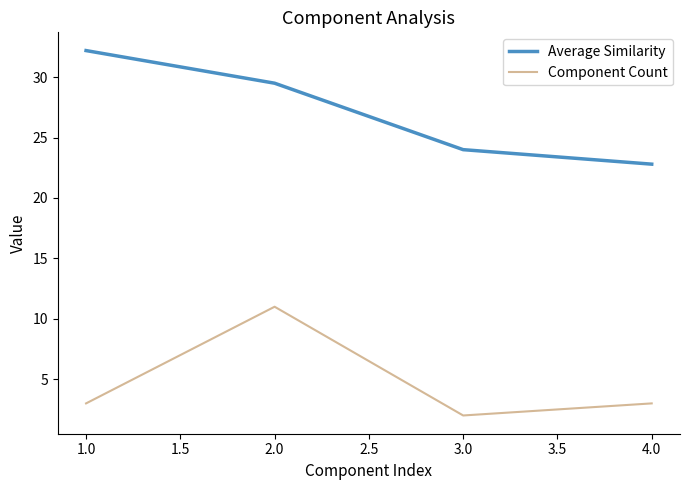

Where is the first local minimum for Component Count?

3.0